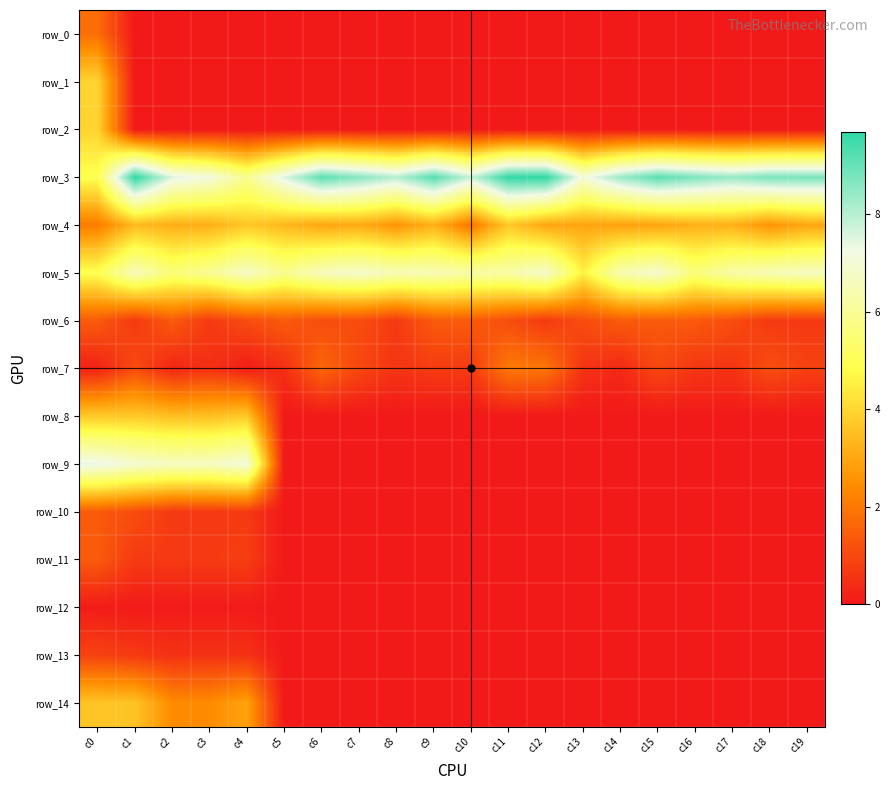

Rank the series by their maximum value, from highest to lowest.

row_3, row_9, row_5, row_1, row_2, row_8, row_4, row_14, row_7, row_0, row_6, row_10, row_11, row_13, row_12